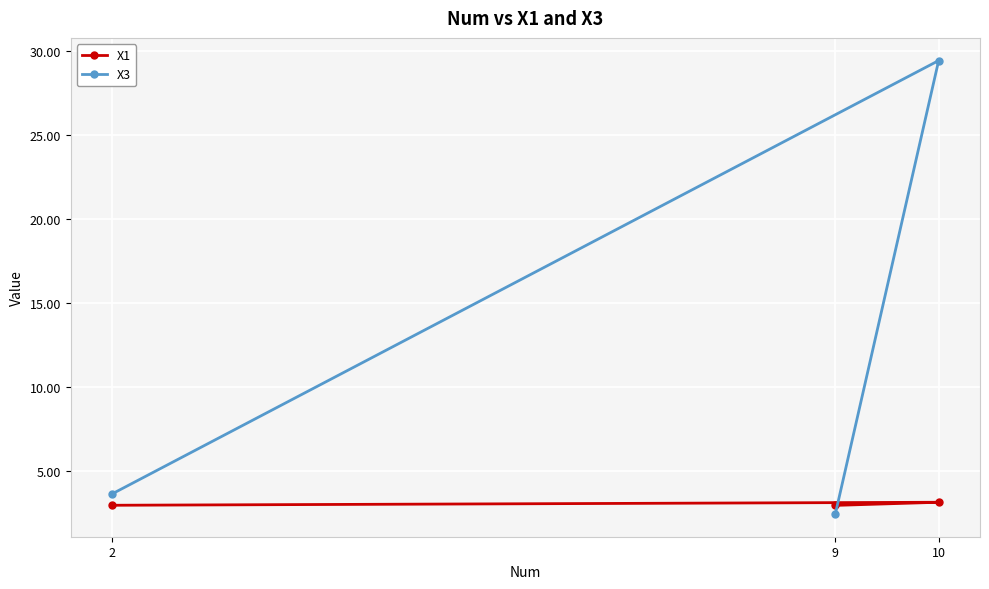

What is the difference between the maximum and minimum values in the X1 series?

0.2